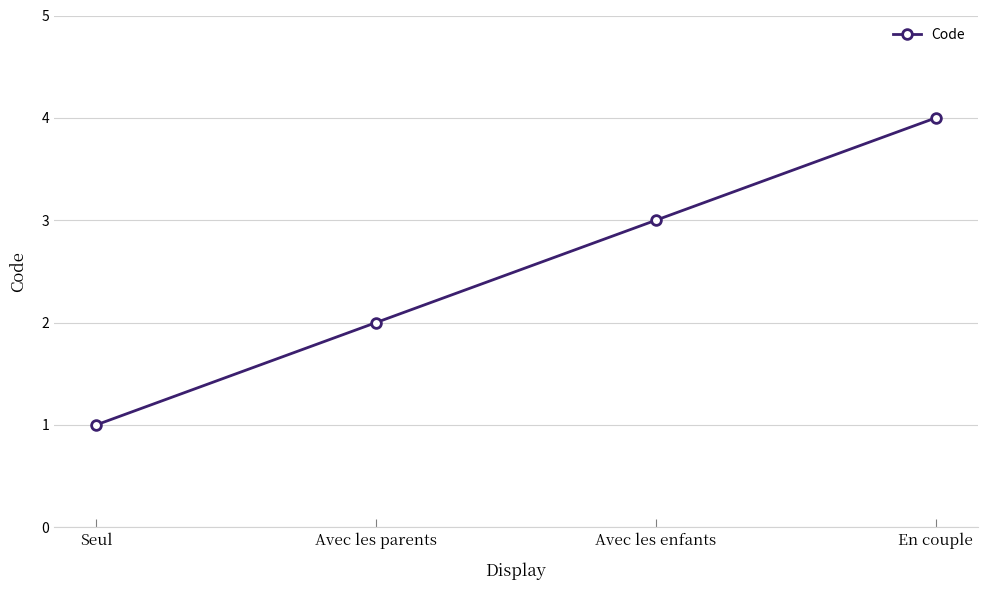

Reading left to right, transcribe all the data shown in this chart.

Seul=1	Avec les parents=2	Avec les enfants=3	En couple=4